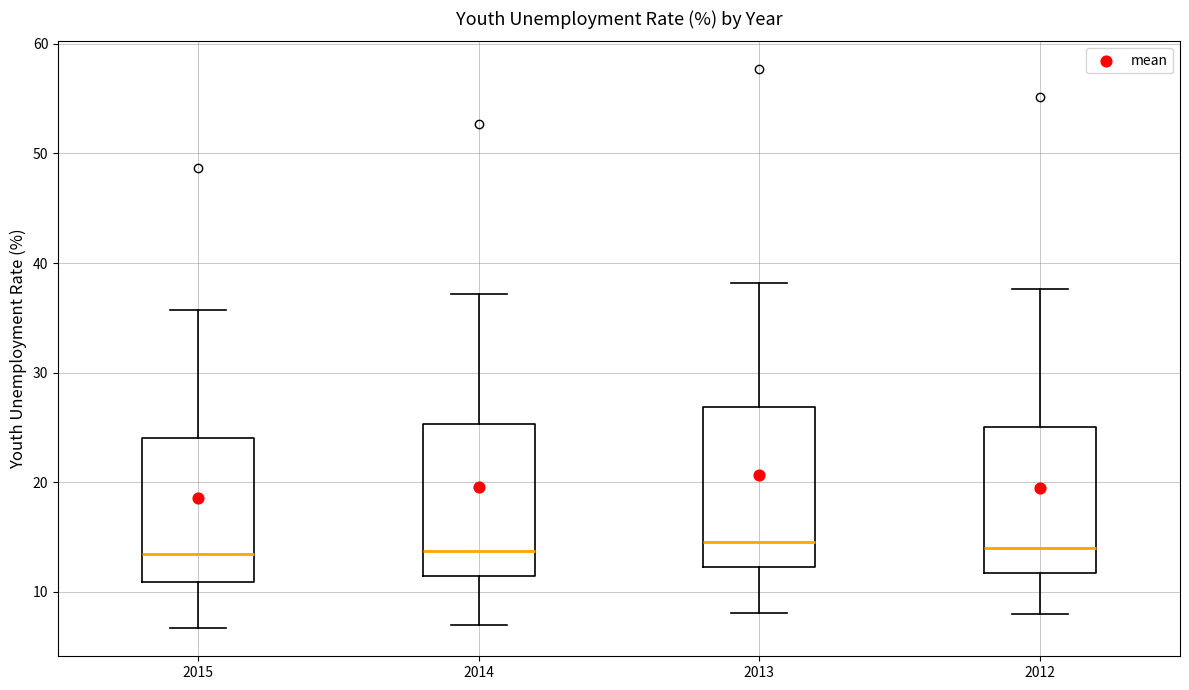

Where does the lower whisker of the box at x = 2013 end on the y-axis? The values are not printed on the chart, so give them approximately, as read against the axis.

8